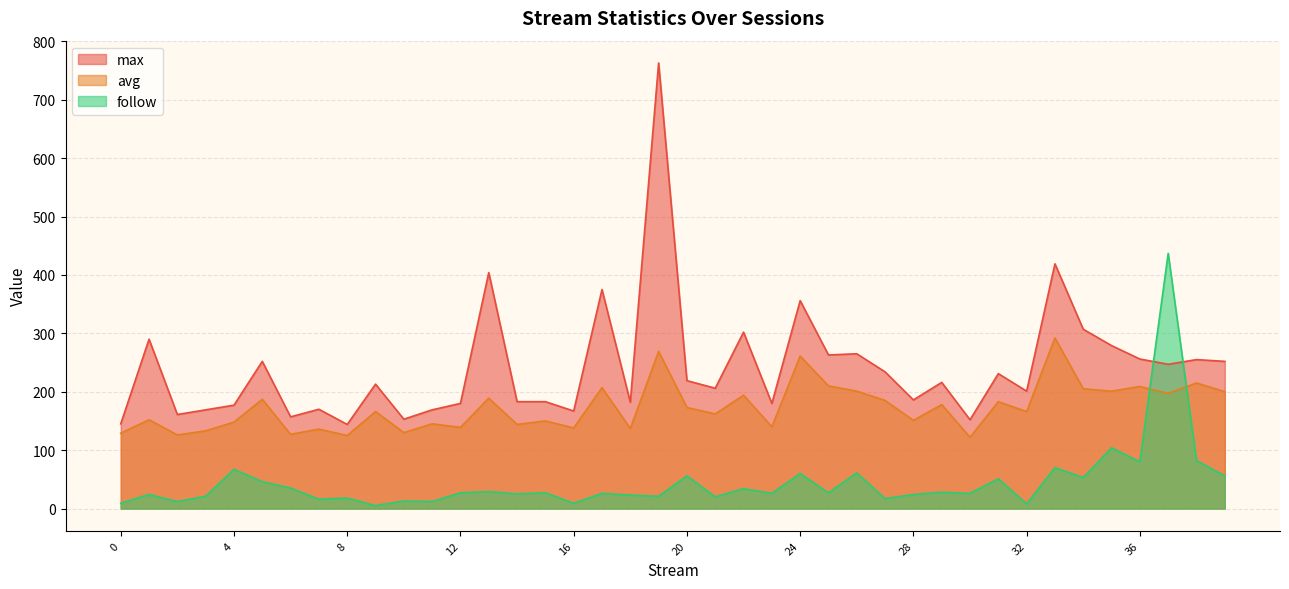

How many interior local valleys does the max series have?

13